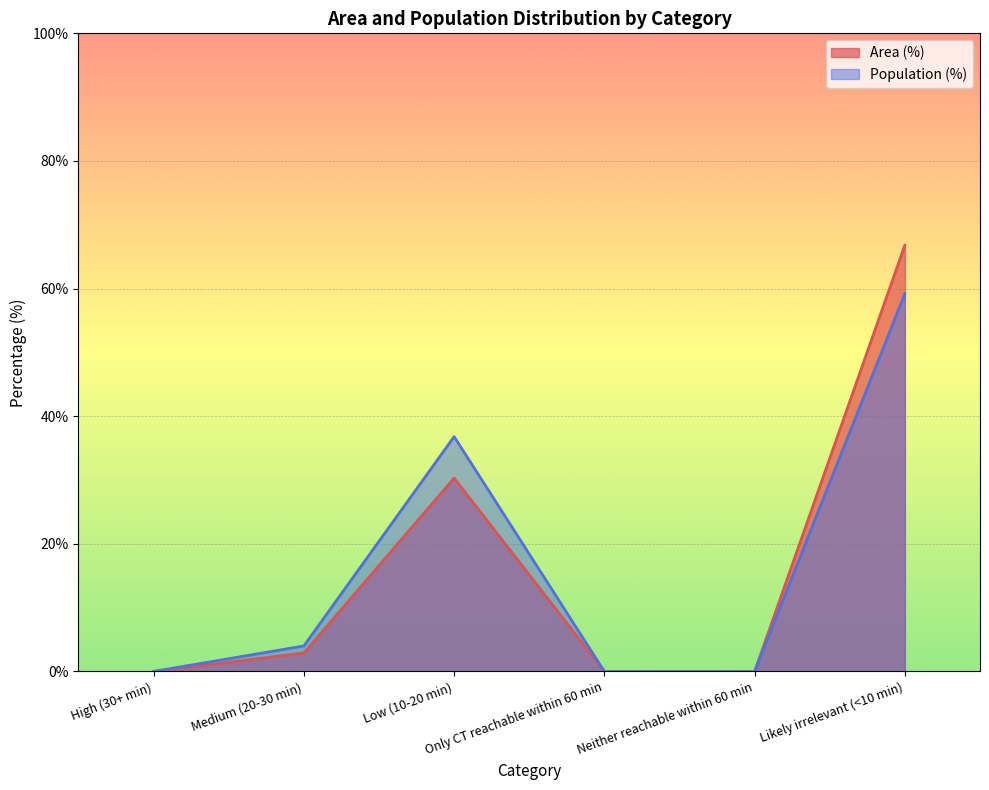

What is the difference between the maximum and minimum values in the Area (%) series?

66.8